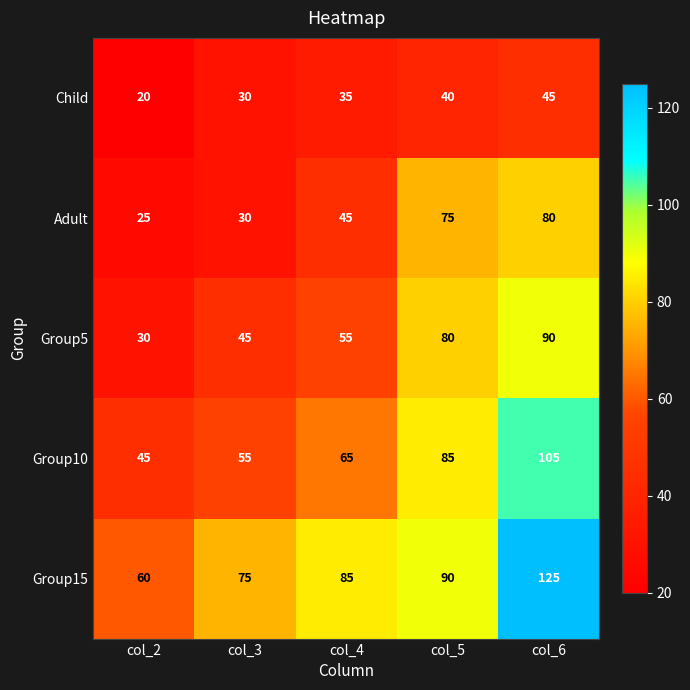

What is the difference between the maximum and minimum values in the Child series?

25